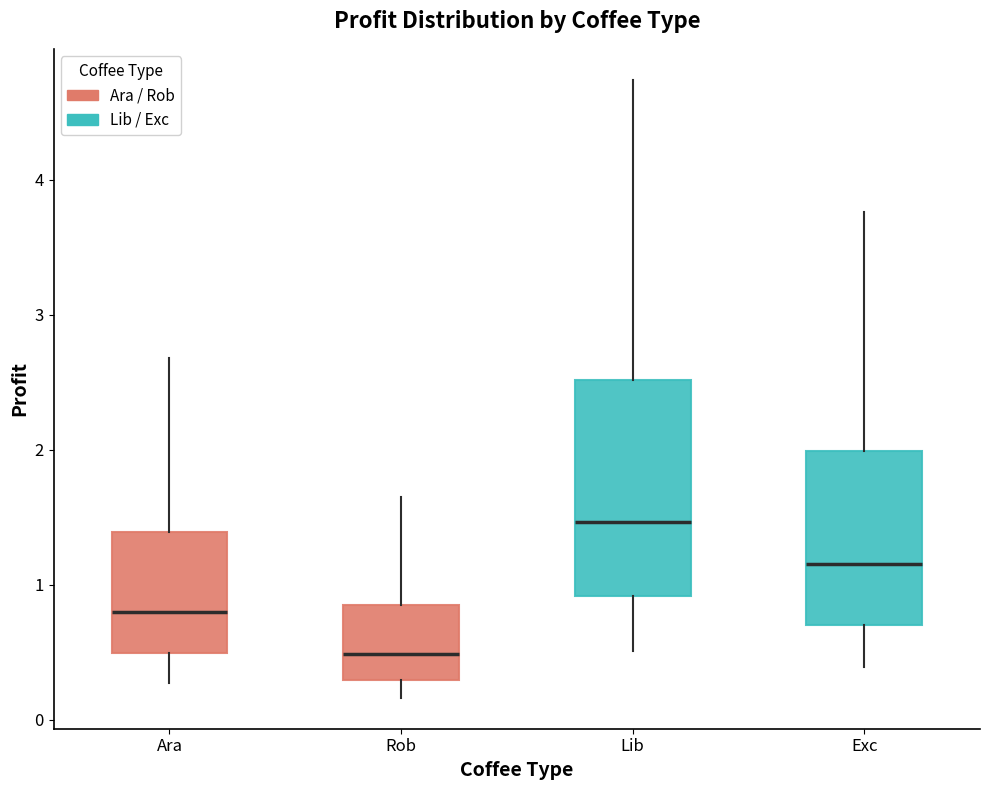

Where does the median line of the box for Ara sit on the y-axis? The values are not printed on the chart, so give them approximately, as read against the axis.

0.8